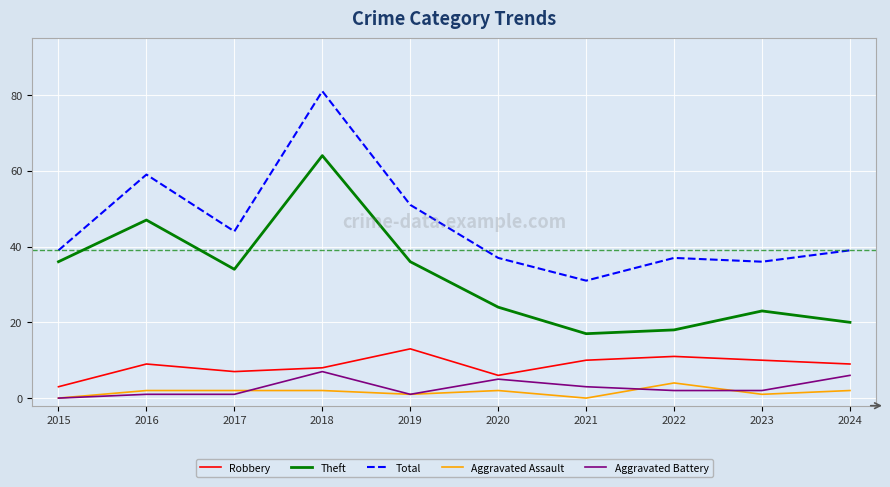

At which category does Total reach its first local peak?

2016